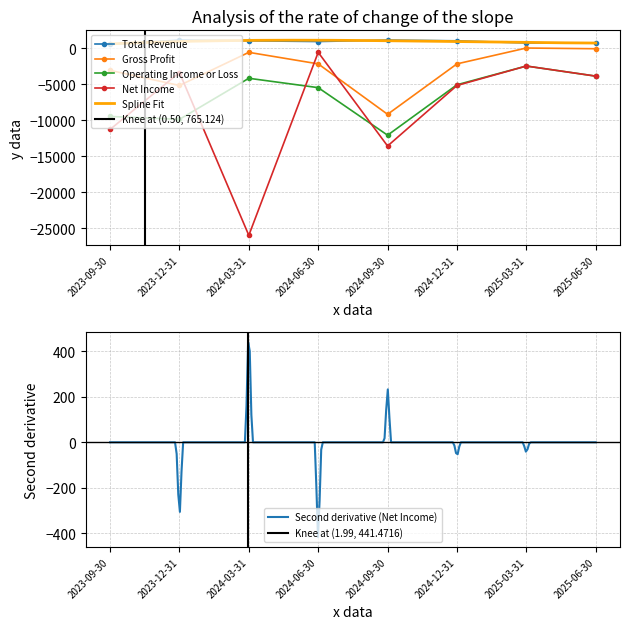

What is the value of the Gross Profit point at the 4th from the left?

-2200